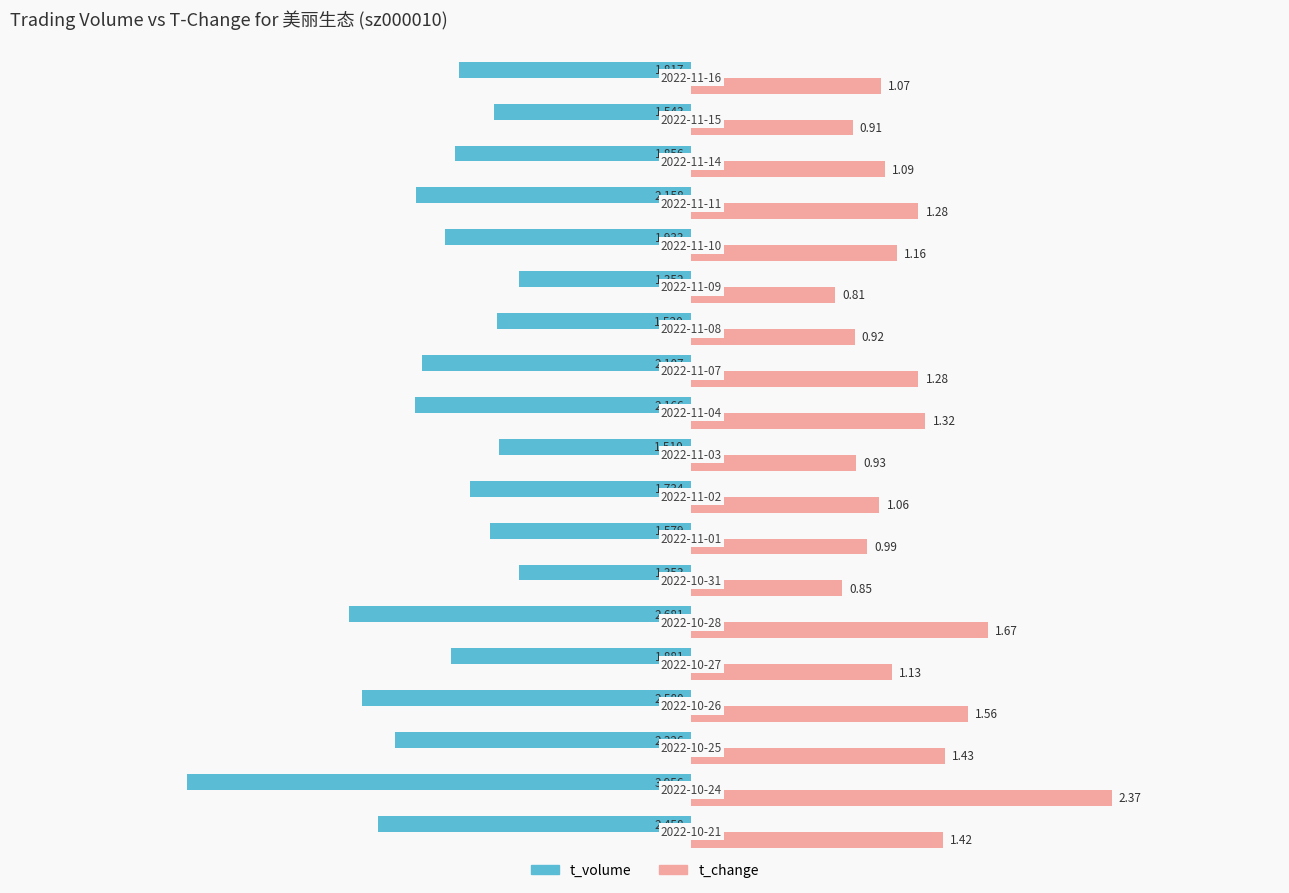

How many series are shown in this chart?

2